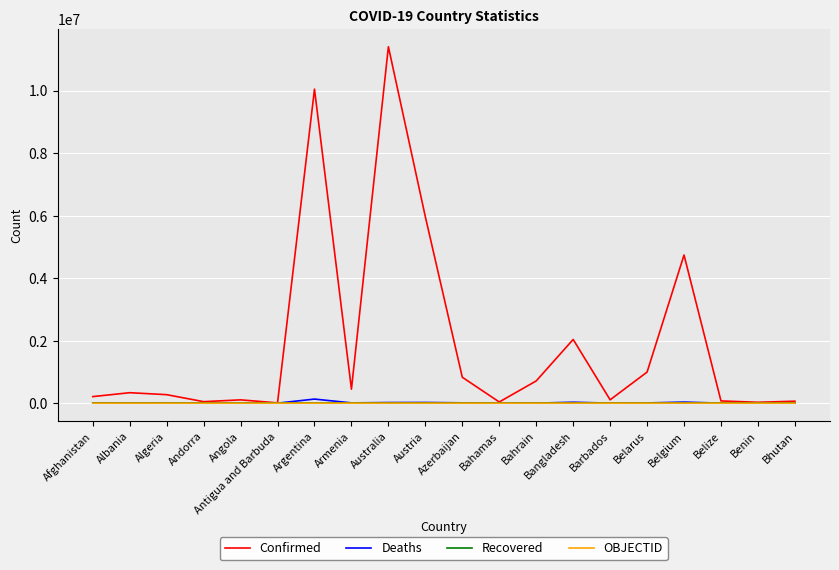

At which label is Confirmed closest to 5705551?

Austria